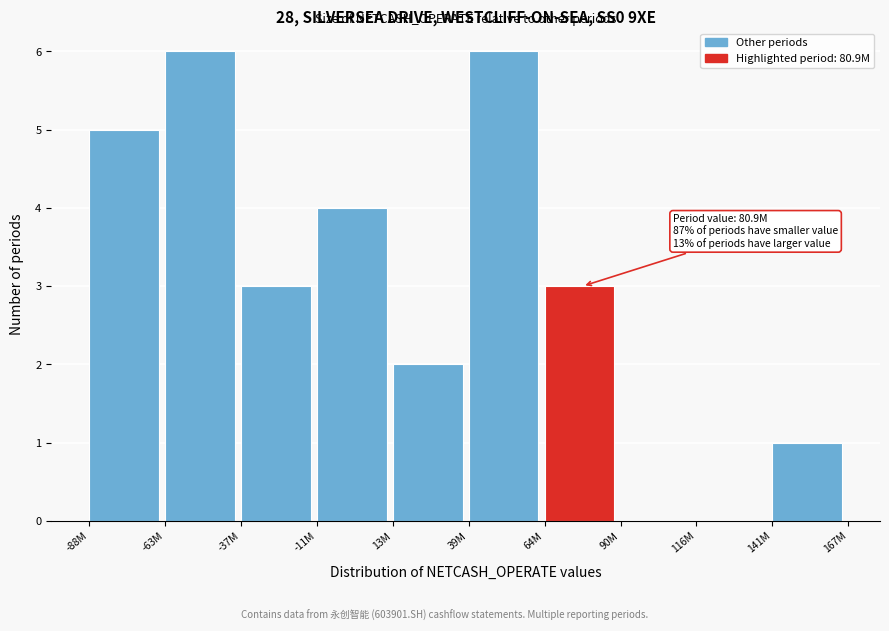

Reading left to right, extract all data points from this chart.

-88M=5	-63M=6	-37M=3	-11M=4	13M=2	39M=6	64M=3	90M=0	116M=0	141M=1